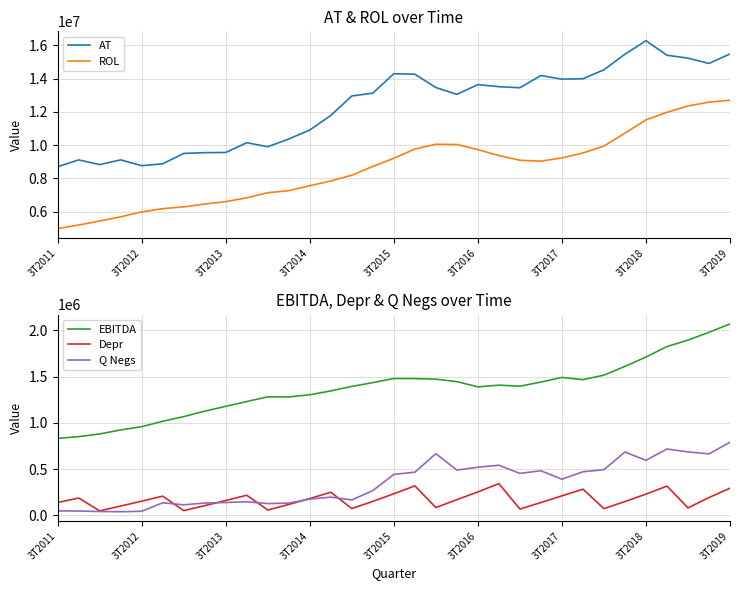

What is the difference between the maximum and minimum values in the Q Negs series?

750935